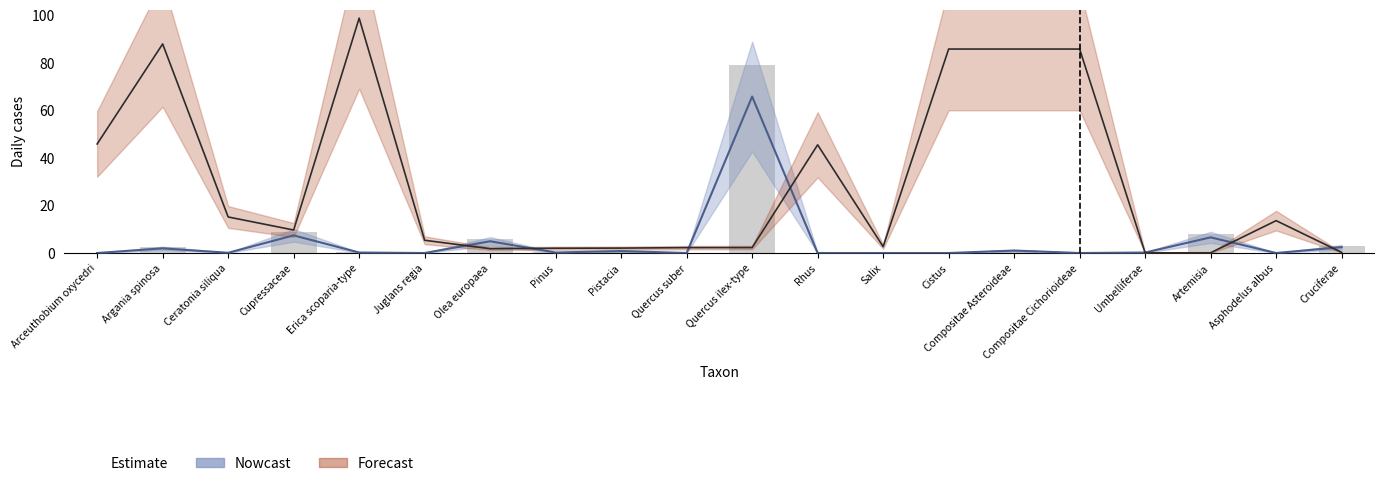

At which label is the value closest to 39?

Cupressaceae